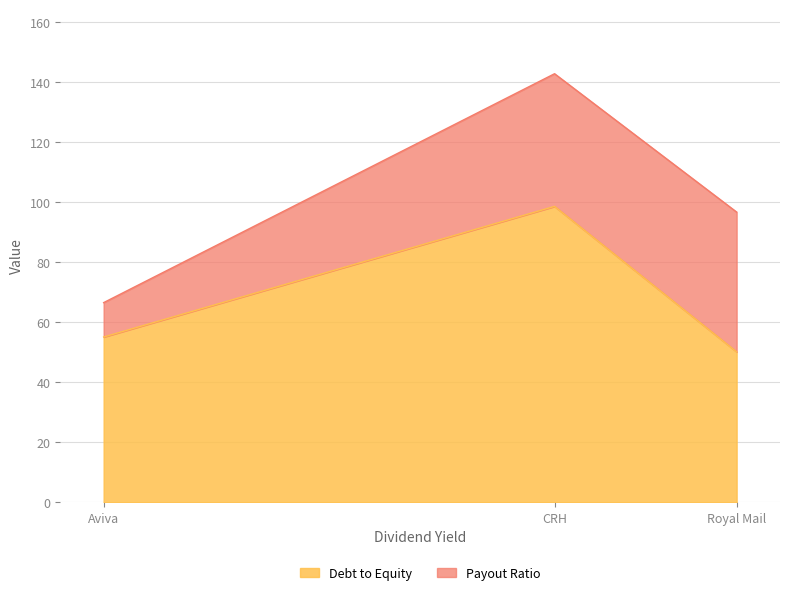

Reading left to right, transcribe the values for Debt to Equity.

Aviva=55.2	CRH=98.7	Royal Mail=50.2